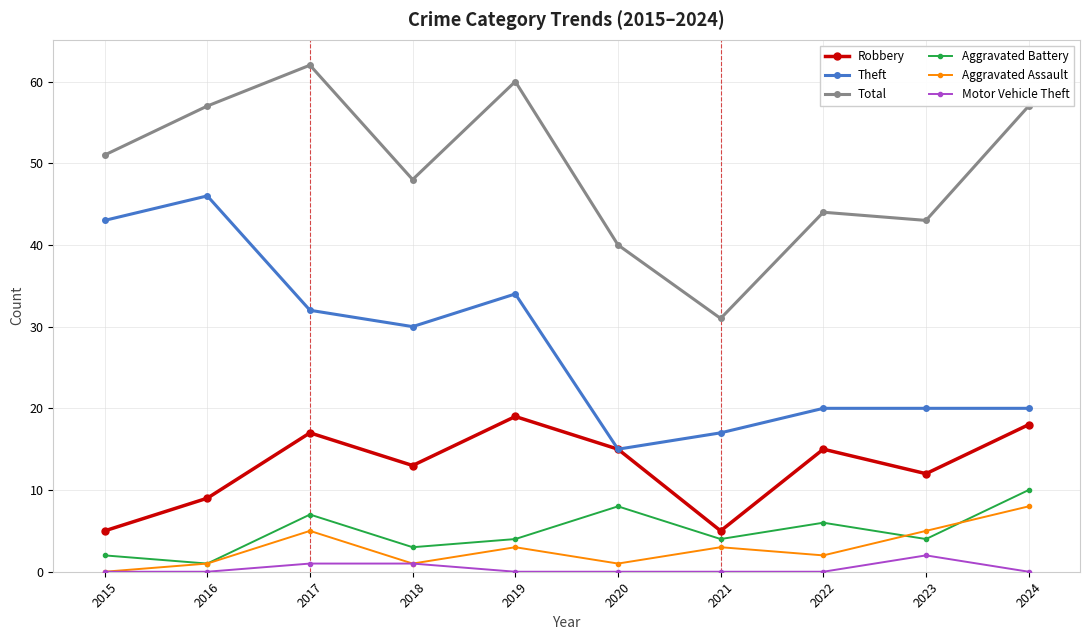

Rank the series at 2023 from lowest to highest value.

Motor Vehicle Theft, Aggravated Battery, Aggravated Assault, Robbery, Theft, Total